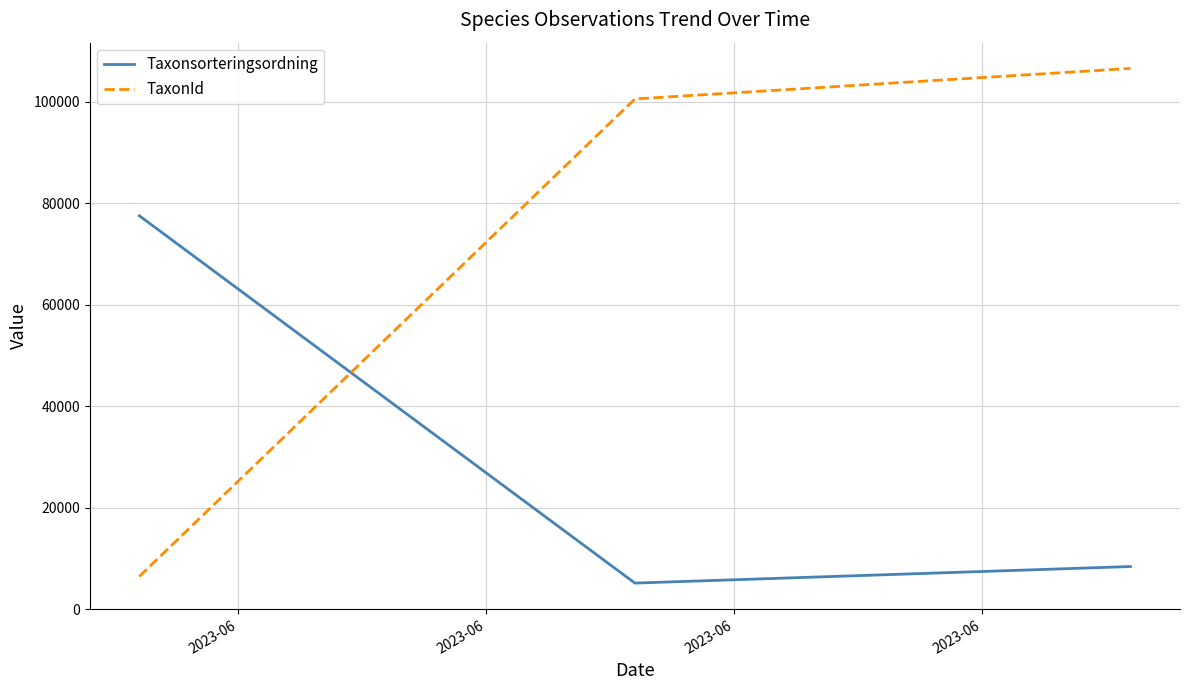

Count the number of categories in the chart.

3